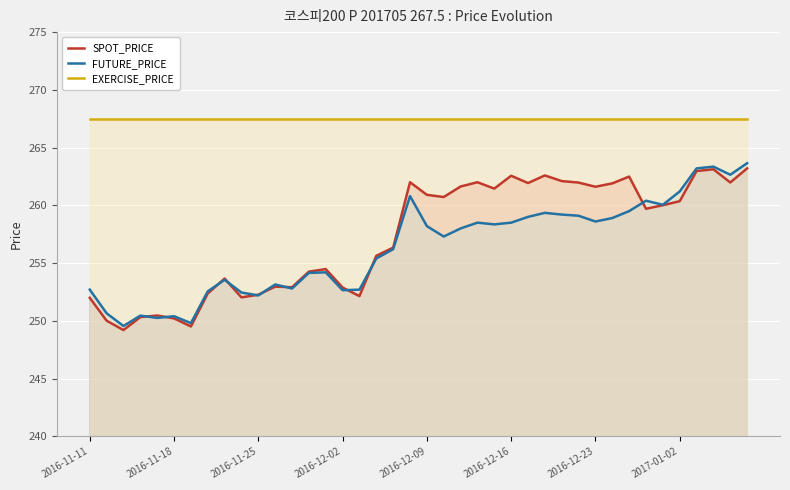

True or false: SPOT_PRICE and FUTURE_PRICE cross at least once.

True